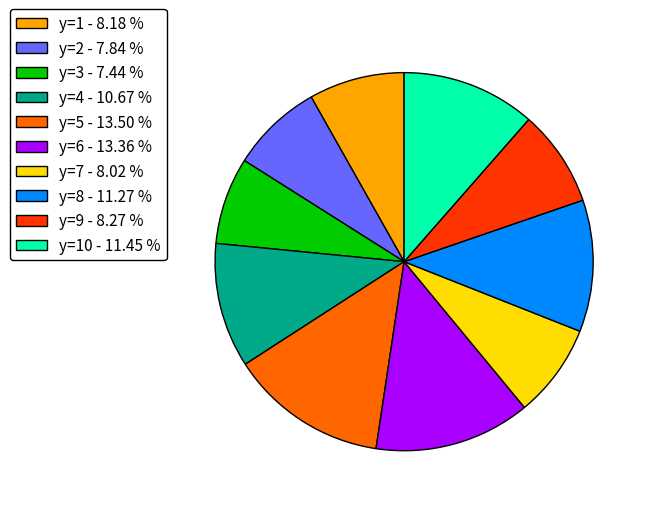

Is y=8 - 11.27 % the majority of the pie?

No